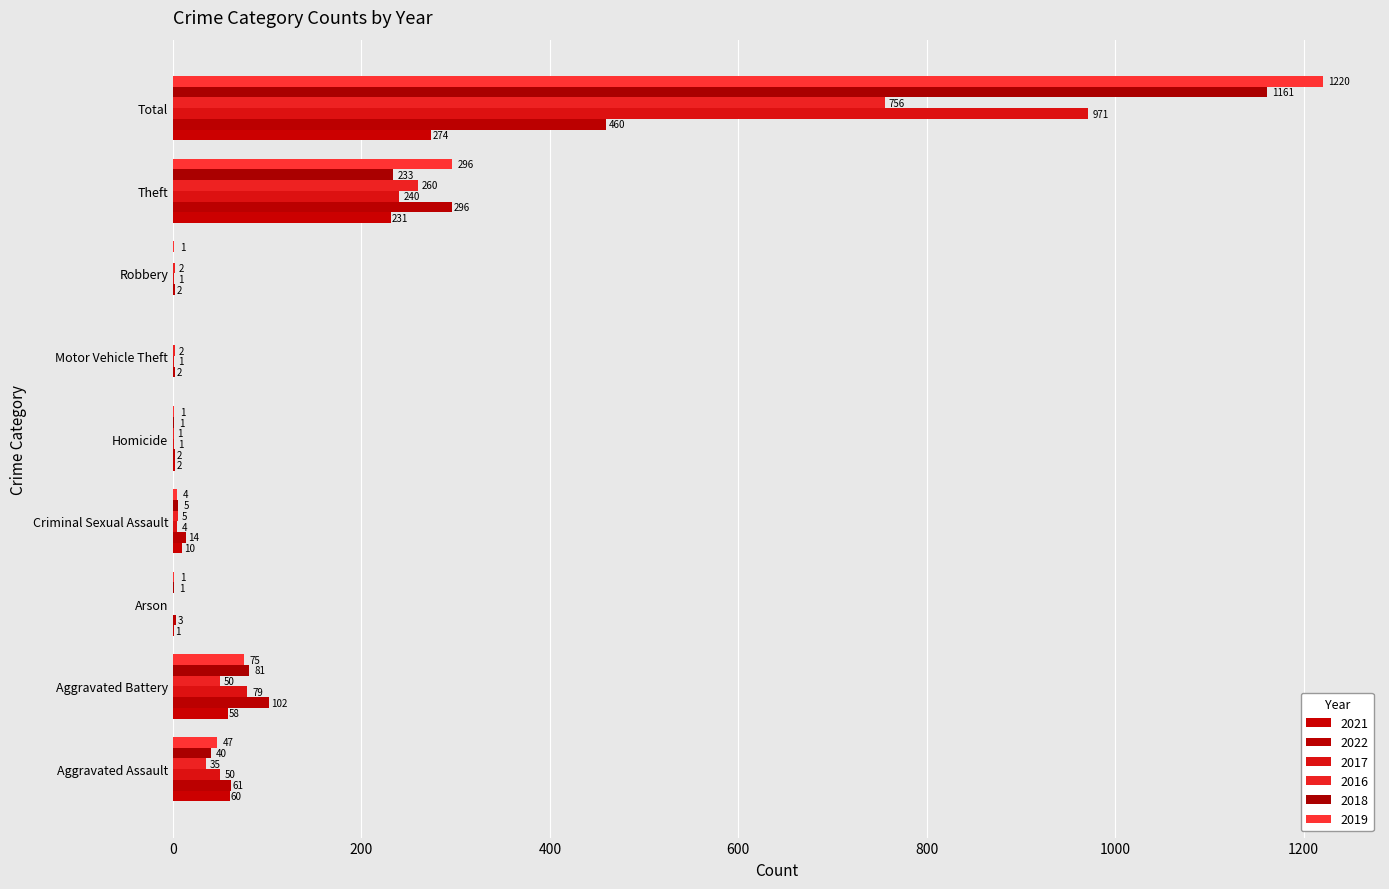

True or false: 2016 has a value of 1072 at Total.

False